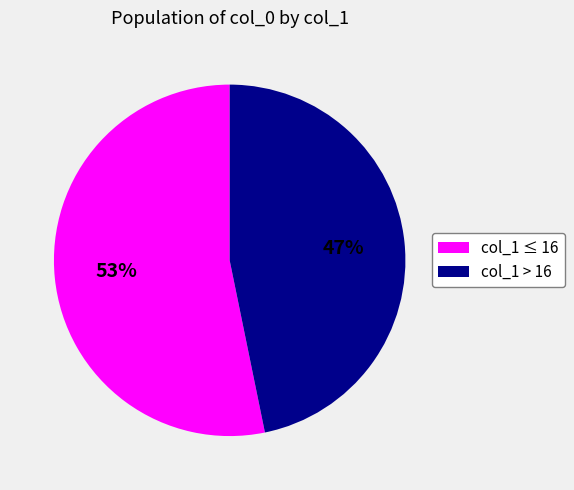

What percentage is the col_1 > 16 slice, to the nearest percent?

47%